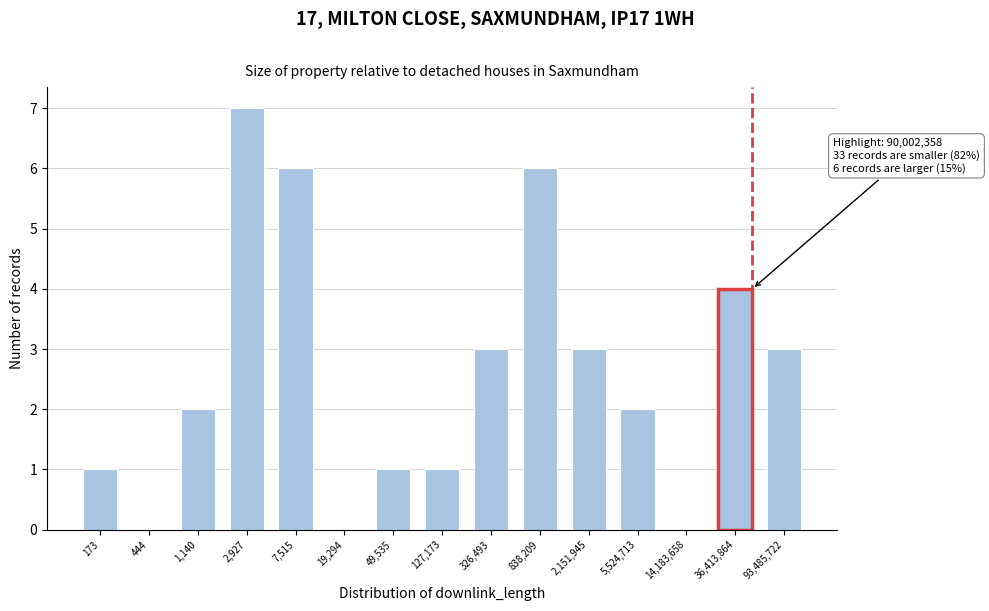

Reading left to right, list all the values displayed in this chart.

173=1	444=0	1,140=2	2,927=7	7,515=6	19,294=0	49,535=1	127,173=1	326,493=3	838,209=6	2,151,945=3	5,524,713=2	14,183,658=0	36,413,864=4	93,485,722=3